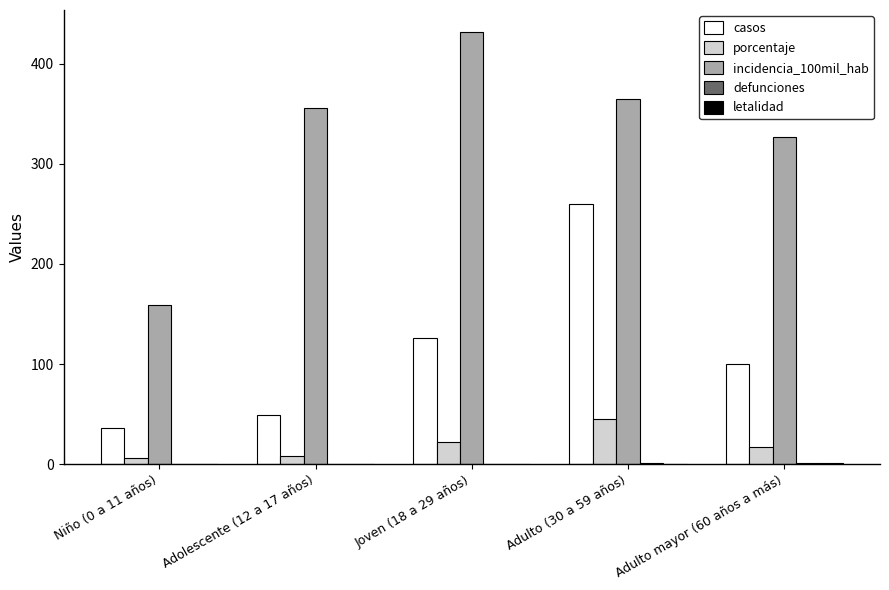

What is the sum of all porcentaje values?

100.0